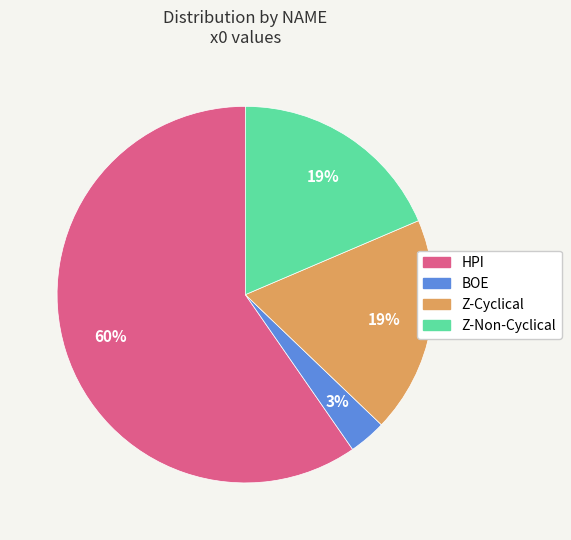

Do Z-Non-Cyclical and Z-Cyclical together represent more than half of the pie?

No